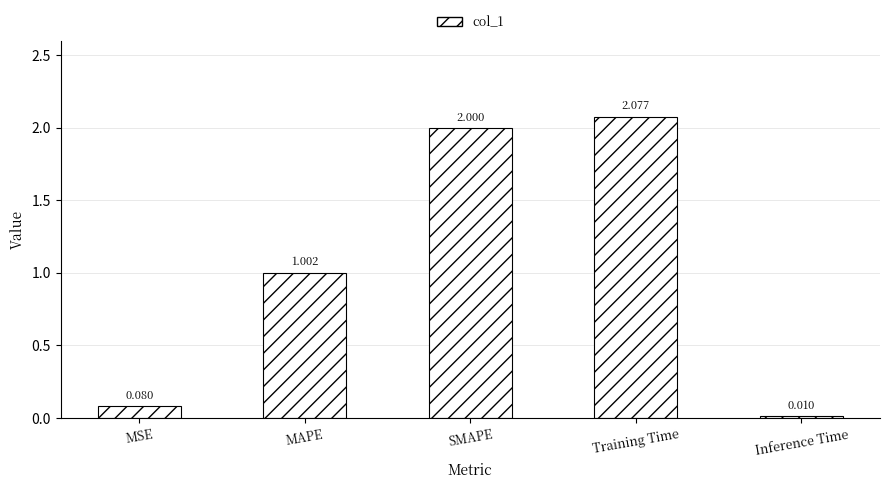

Is it true that the value at Training Time is 0.7?

False